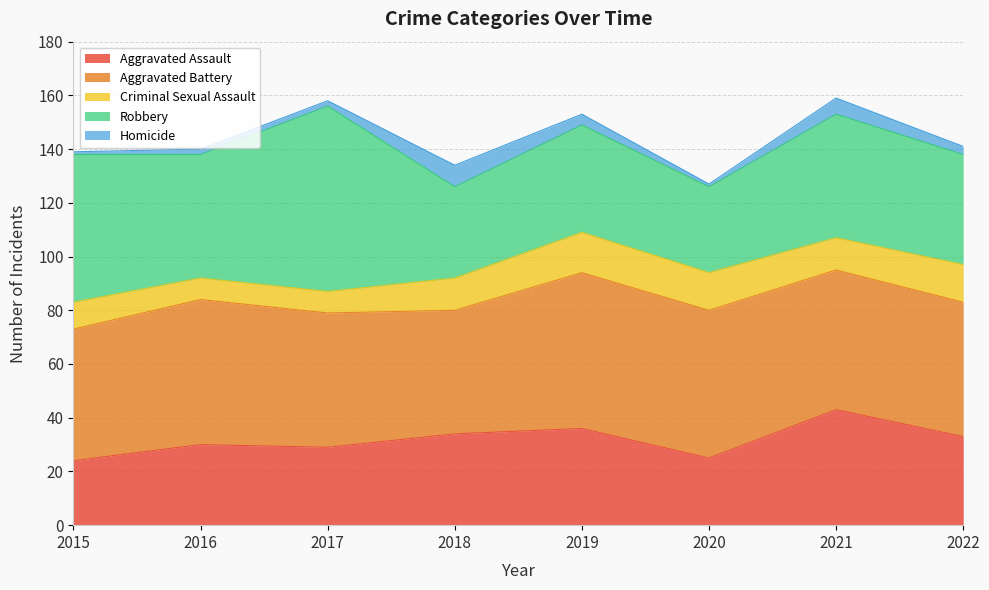

Between 2022 and 2019, which is larger?

2019